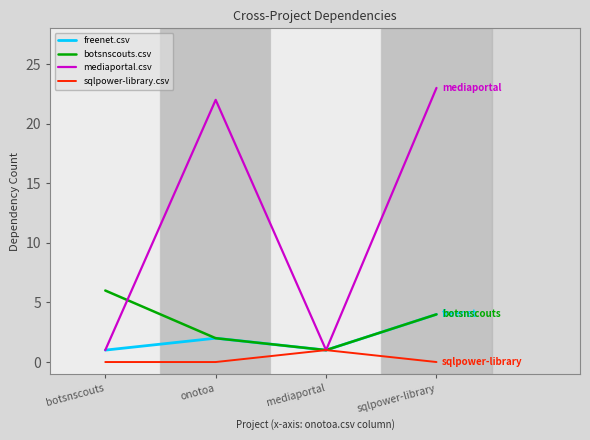

List the series in order of their peak value, lowest first.

sqlpower-library.csv, freenet.csv, botsnscouts.csv, mediaportal.csv